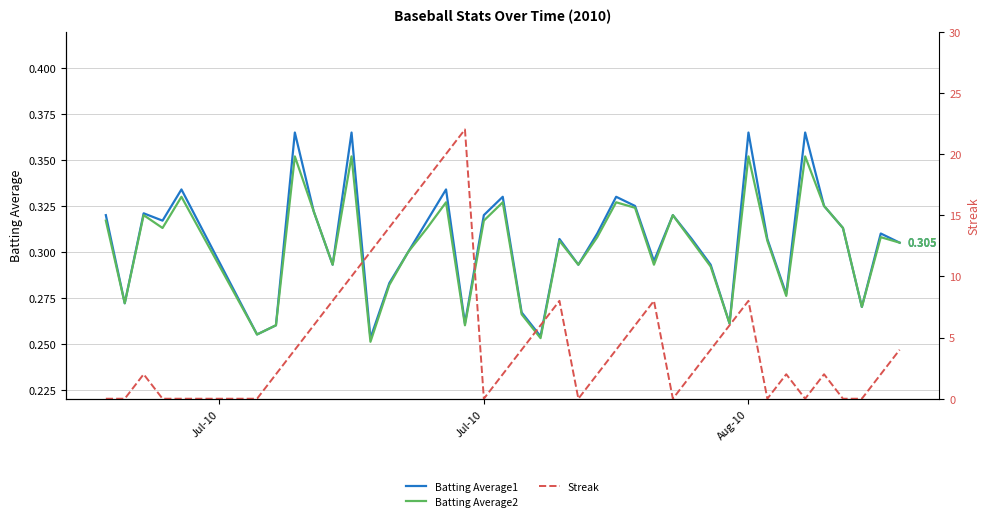

Which series has the largest total across all categories?

Streak